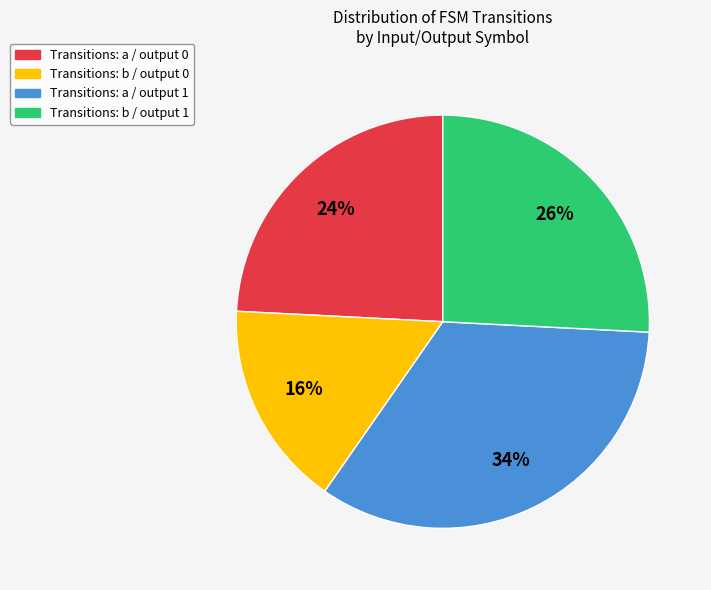

To the nearest percent, what is the difference between the largest and smallest slice percentages?

18%